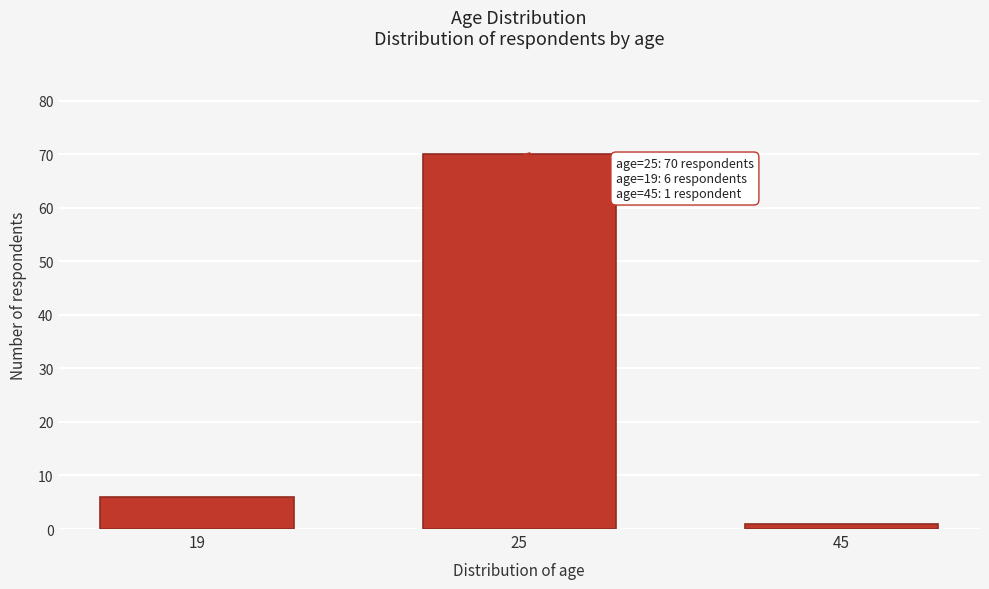

Reading left to right, extract all data points from this chart.

19=6	25=70	45=1